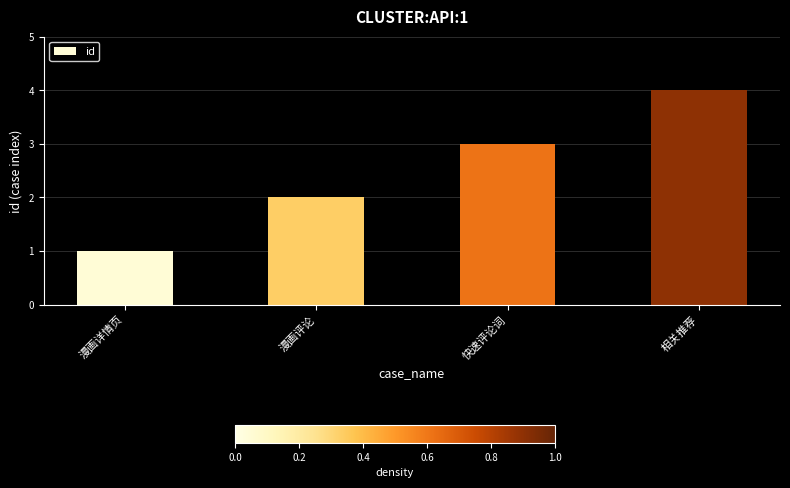

Which category has the highest value across all series?

相关推荐